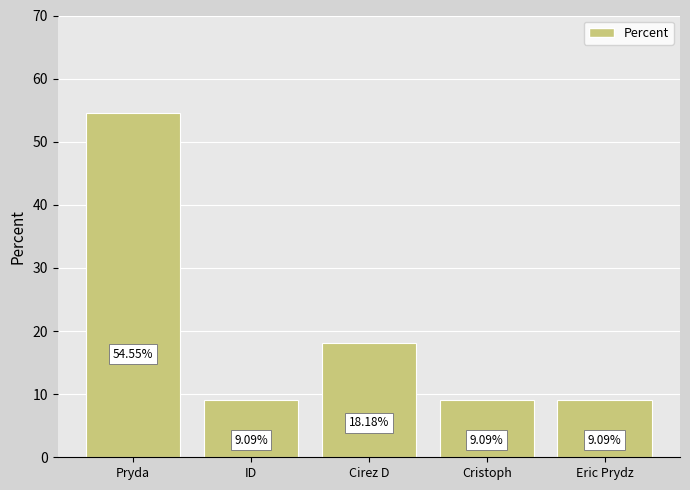

Is it true that the value at Cristoph is 13.3?

False